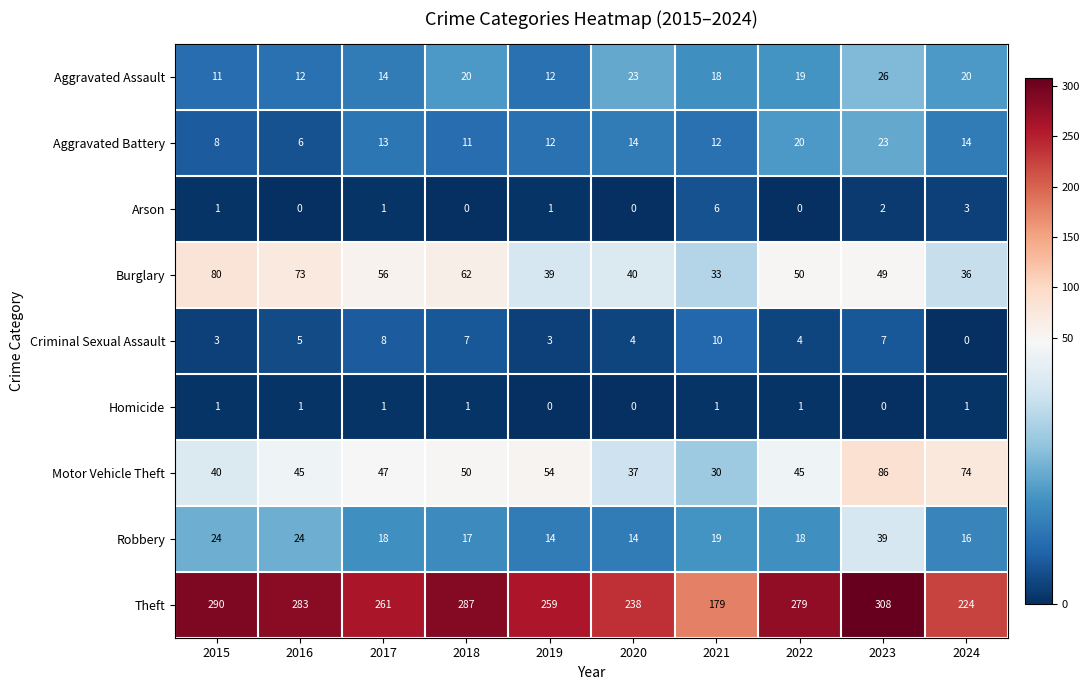

Which category has the highest value across all series?

2023